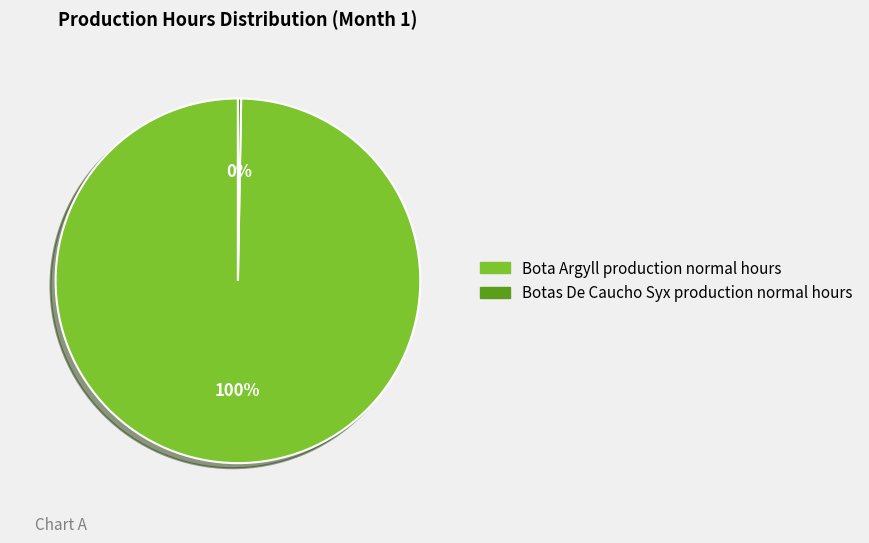

Is there a majority slice in this chart?

Yes